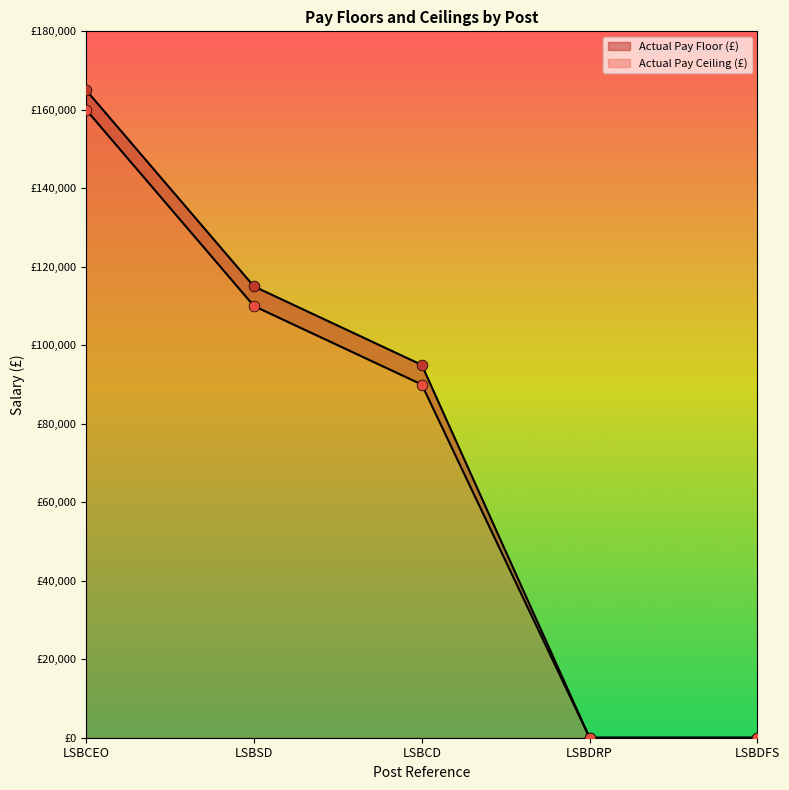

What is the total value across all series at LSBCEO?

324999